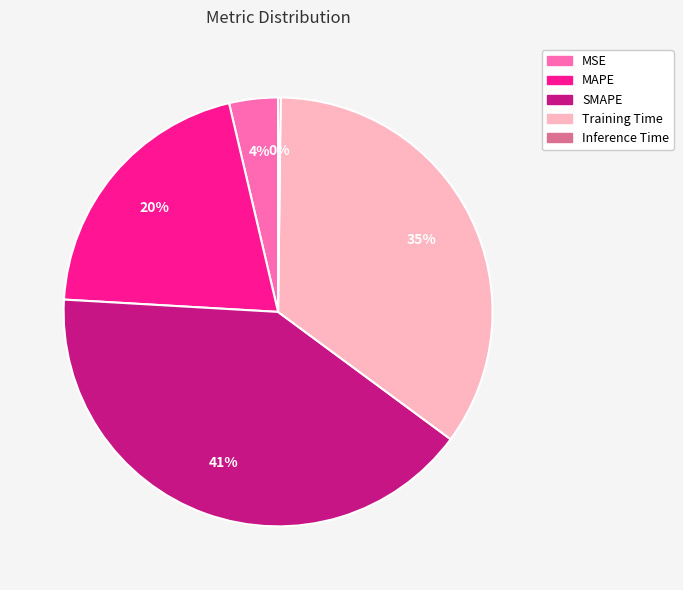

To the nearest percent, what percentage of the pie is MSE?

4%